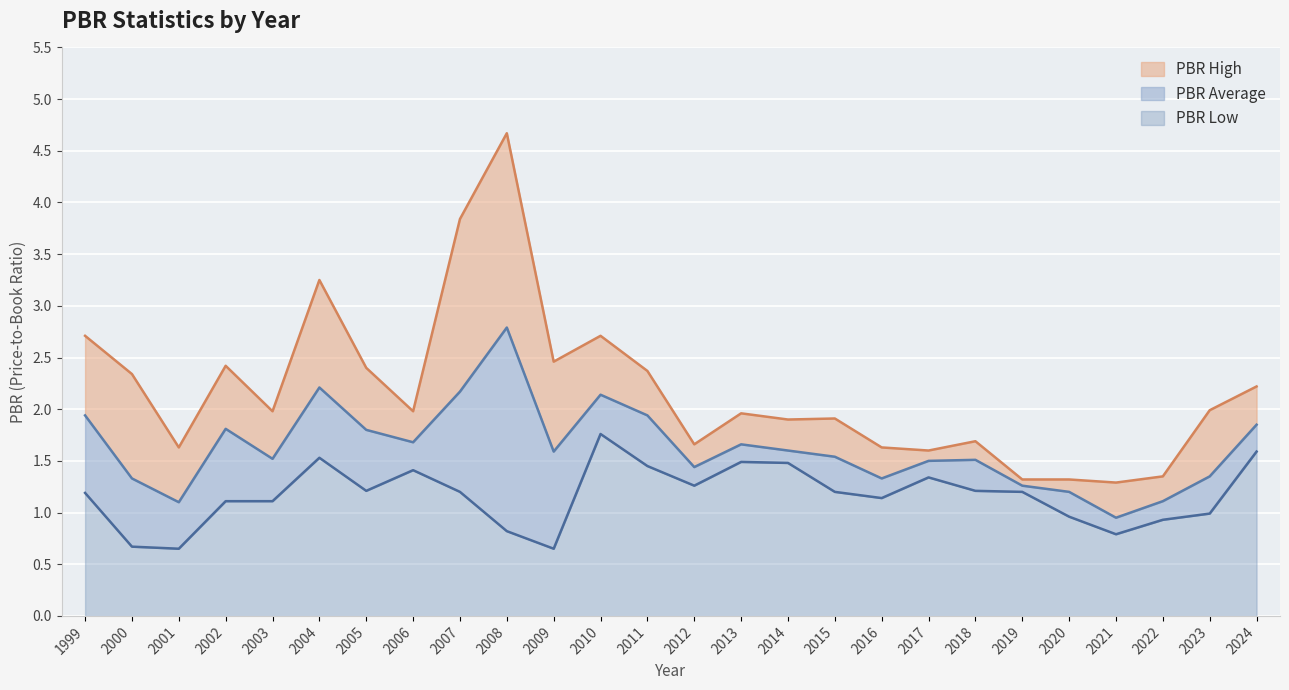

What is the difference between the PBR High values at 2015 and 2001?

0.3